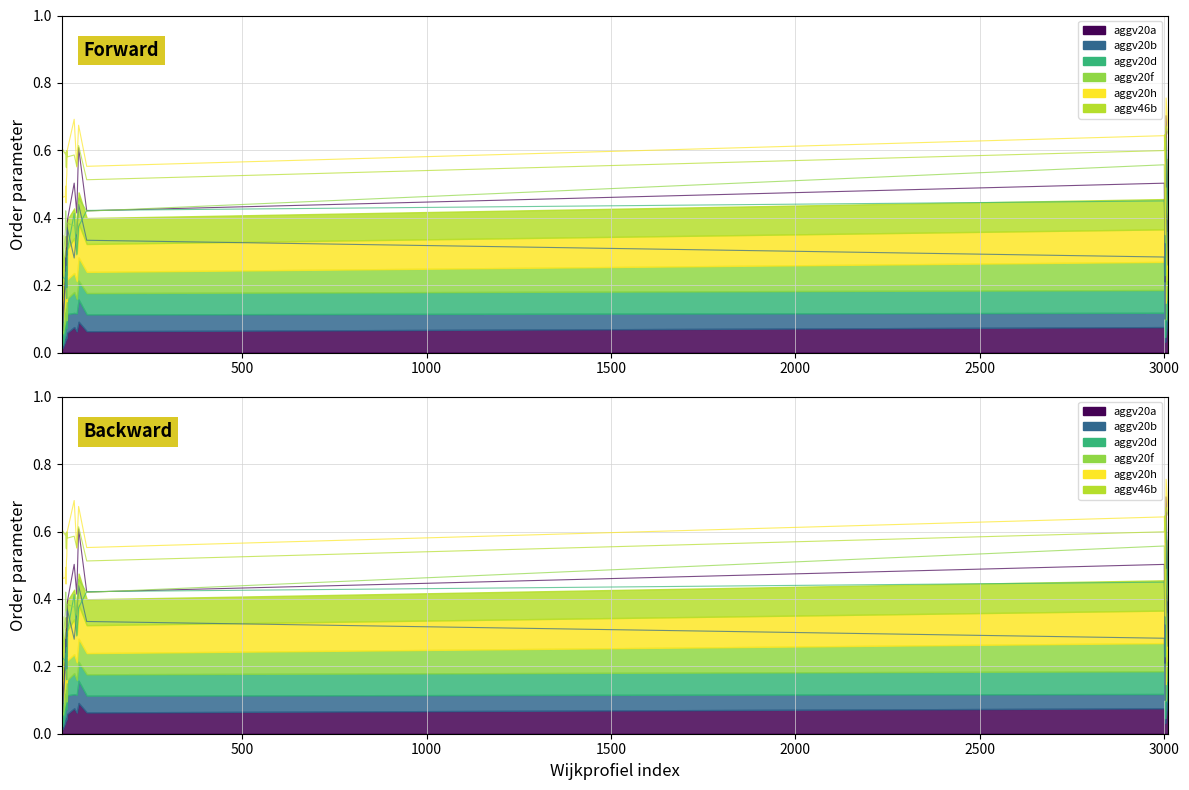

Is the value of aggv20a at 51 greater than the value of aggv20d at 21?

Yes